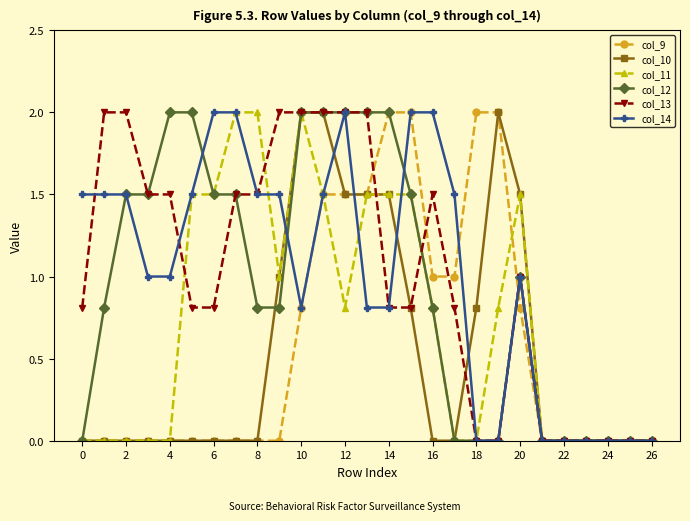

True or false: col_13 has more than 0 interior local peaks.

True